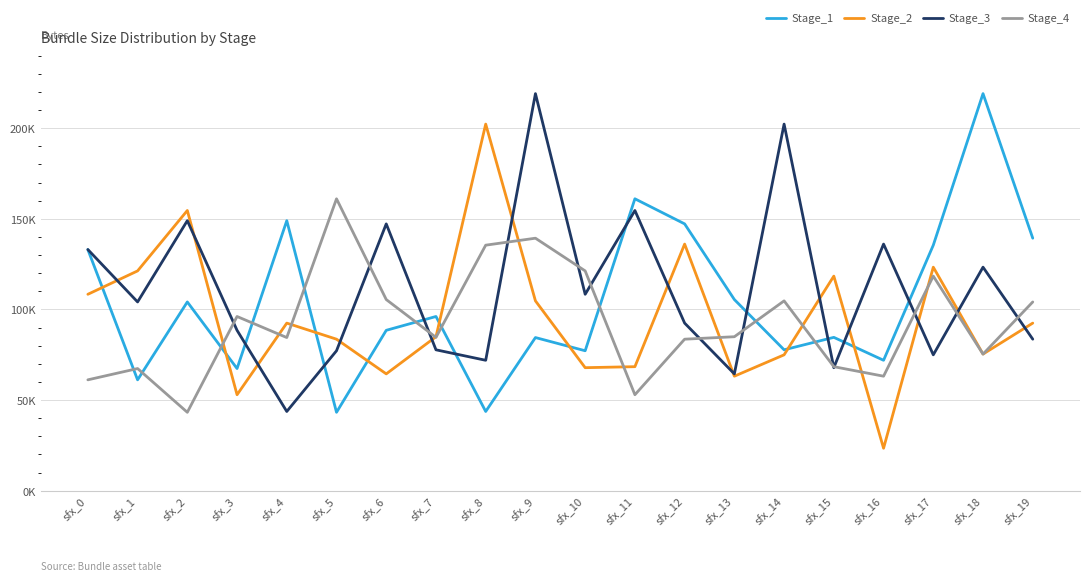

List the series in order of their peak value, highest first.

Stage_1, Stage_3, Stage_2, Stage_4